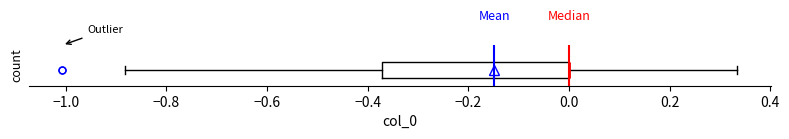

Transcribe this box plot: give where the median line is, the range the box spans, and where the two whiskers end, as read against the x-axis. The values are not printed on the chart, so give them approximately, as read against the axis.

median 0.00 (drawn on the box's right edge), box -0.38 to 0.00, whiskers -0.88 to 0.34